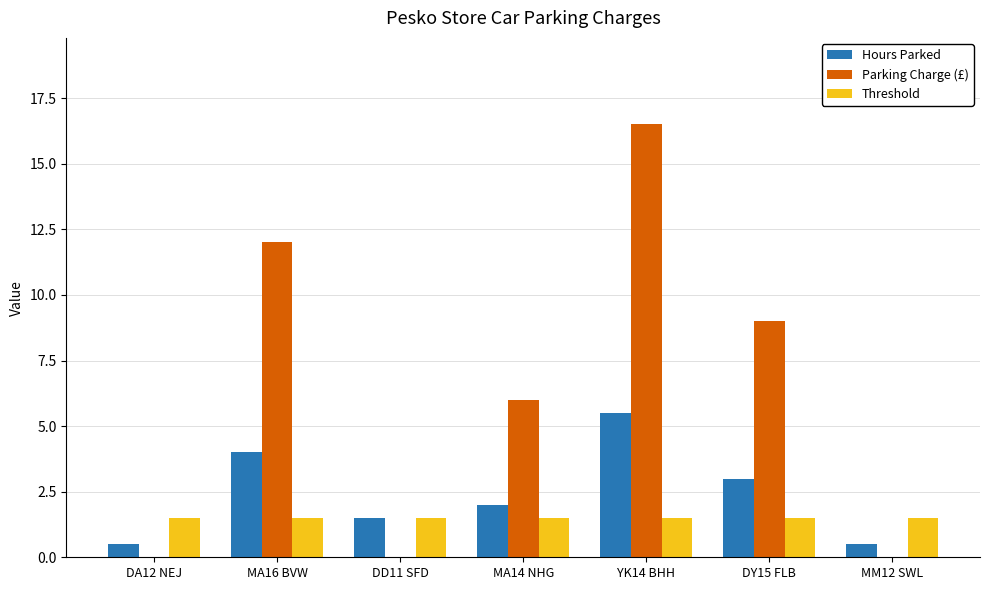

What is the total value across all series at MA14 NHG?

9.5